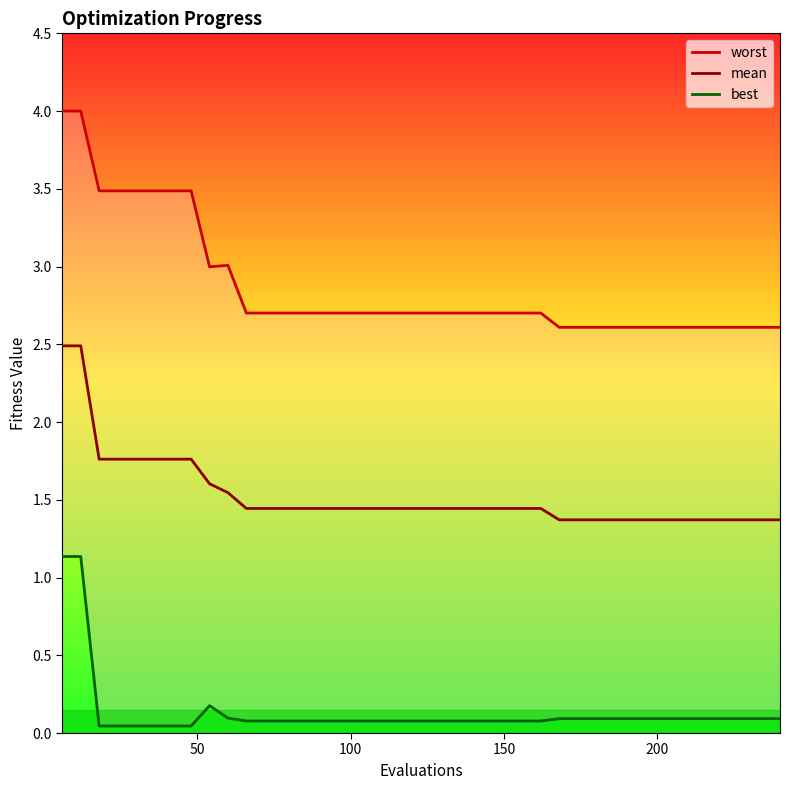

The mean series shows 2.2 at 10. True or false?

False